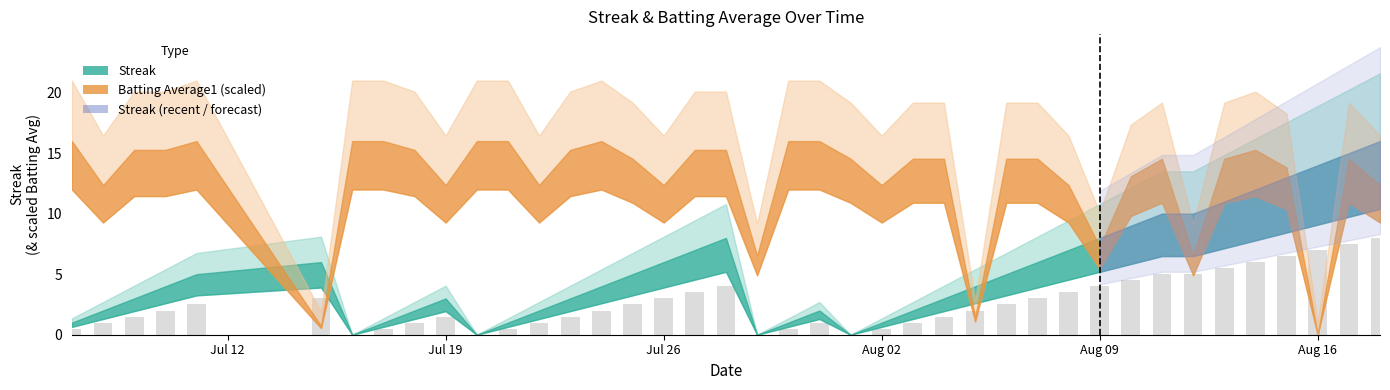

What is the greatest value displayed?

8.0